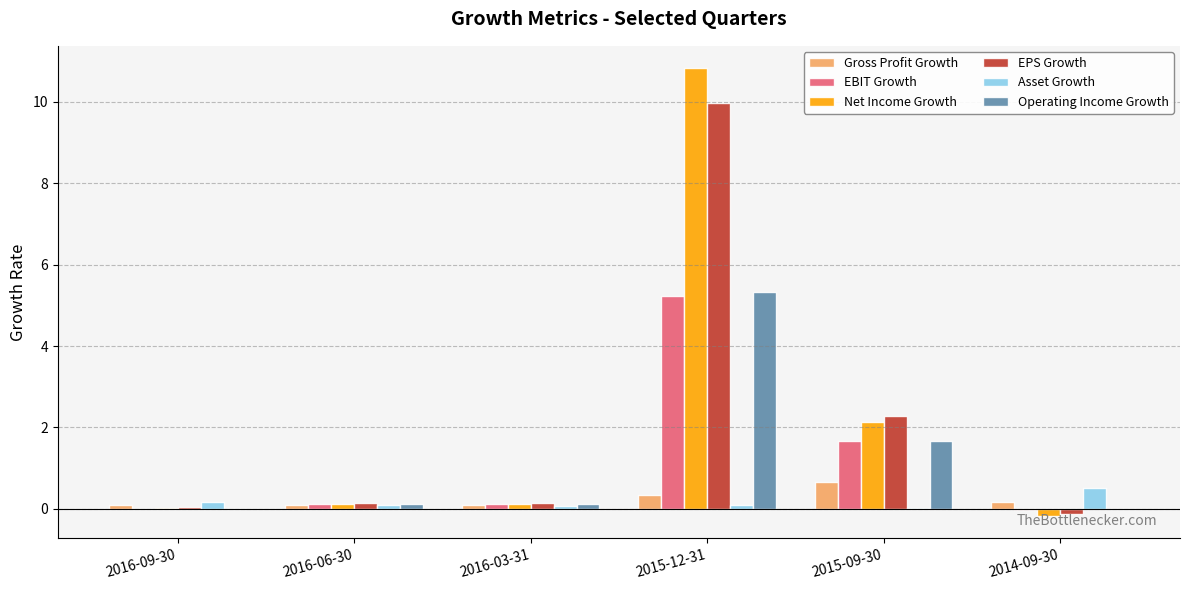

True or false: EPS Growth has a value of 0.2 at 2016-06-30.

True